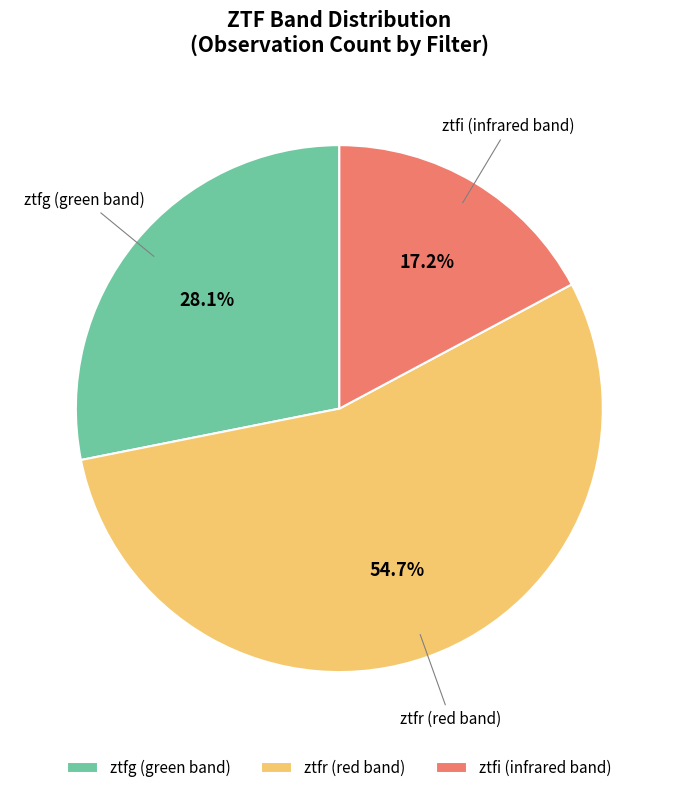

Approximately how many times larger is the value at ztfg (green band) compared to ztfr (red band)?

0.5